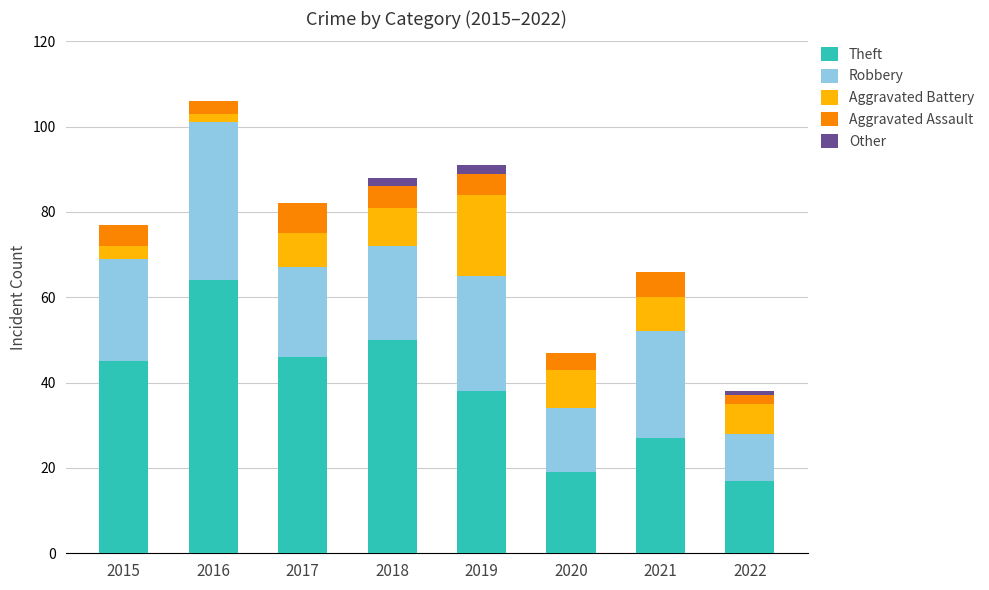

At which label does Theft reach its peak?

2016